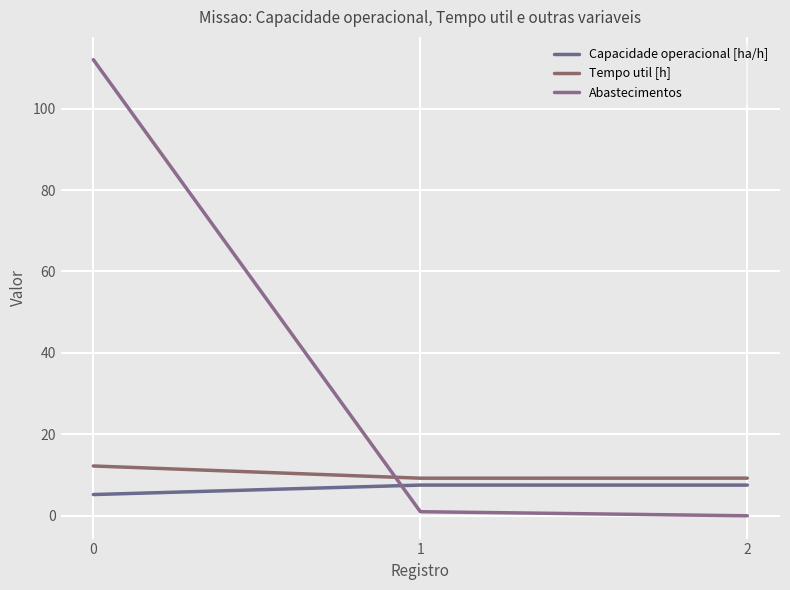

Does the chart display data point markers on the line(s)?

No